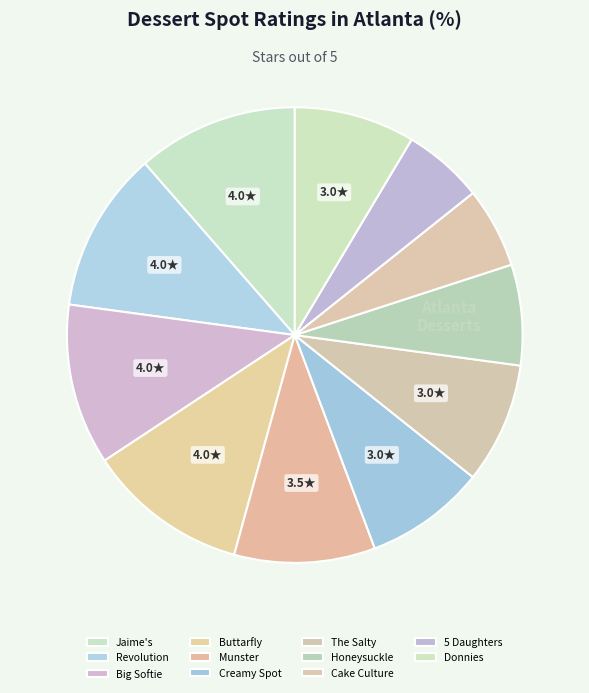

Which slice is the smallest?

Cake Culture